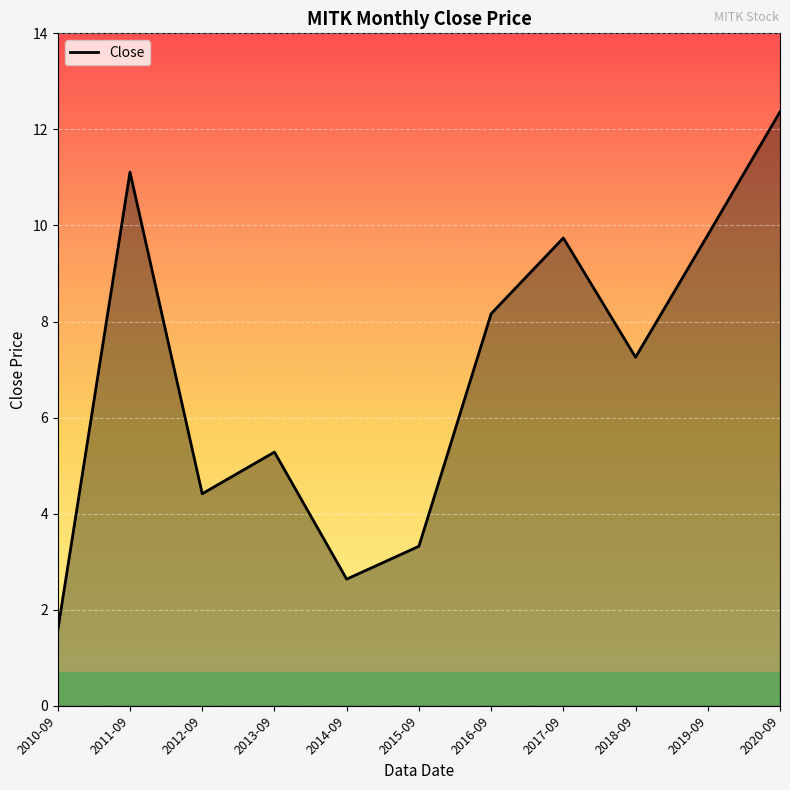

Reading left to right, list all the values displayed in this chart.

1.6	11.1	4.4	5.3	2.6	3.3	8.2	9.7	7.3	9.8	12.4